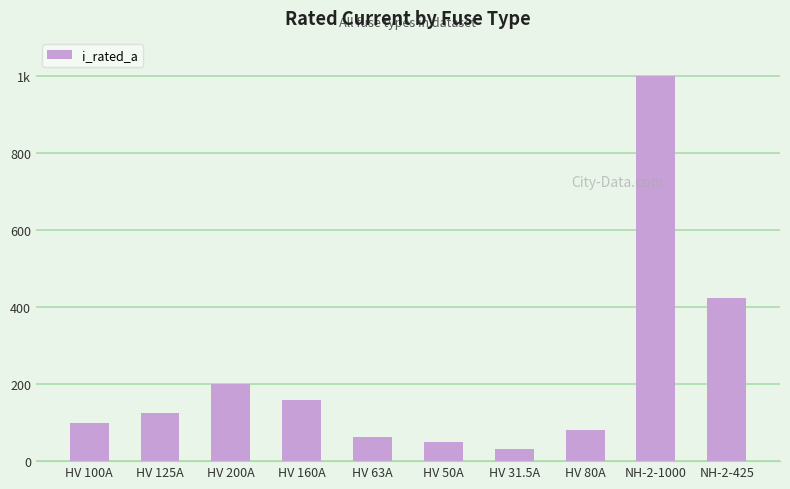

Is it true that the value at HV 63A is 16.5?

False